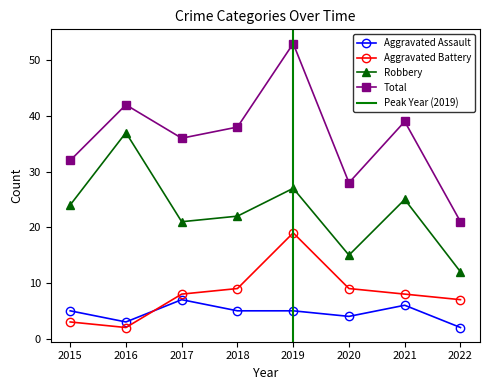

Reading left to right, list all the values displayed in this chart.

Aggravated Assault: 2015=5	2016=3	2017=7	2018=5	2019=5	2020=4	2021=6	2022=2
Aggravated Battery: 2015=3	2016=2	2017=8	2018=9	2019=19	2020=9	2021=8	2022=7
Robbery: 2015=24	2016=37	2017=21	2018=22	2019=27	2020=15	2021=25	2022=12
Total: 2015=32	2016=42	2017=36	2018=38	2019=53	2020=28	2021=39	2022=21